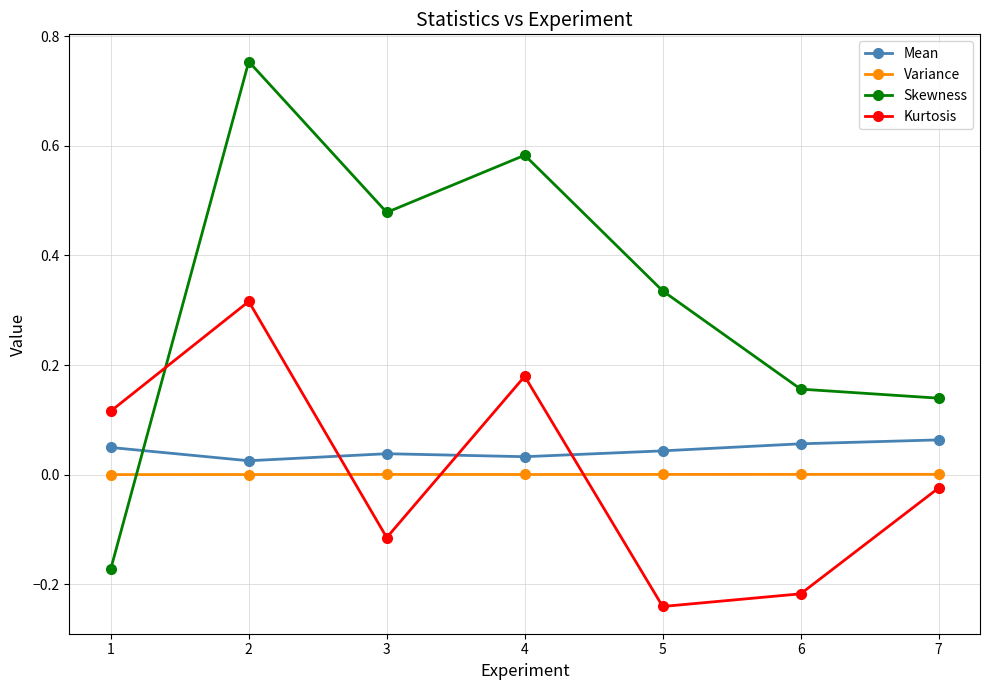

True or false: Mean has a value of 0.0 at 4.

True